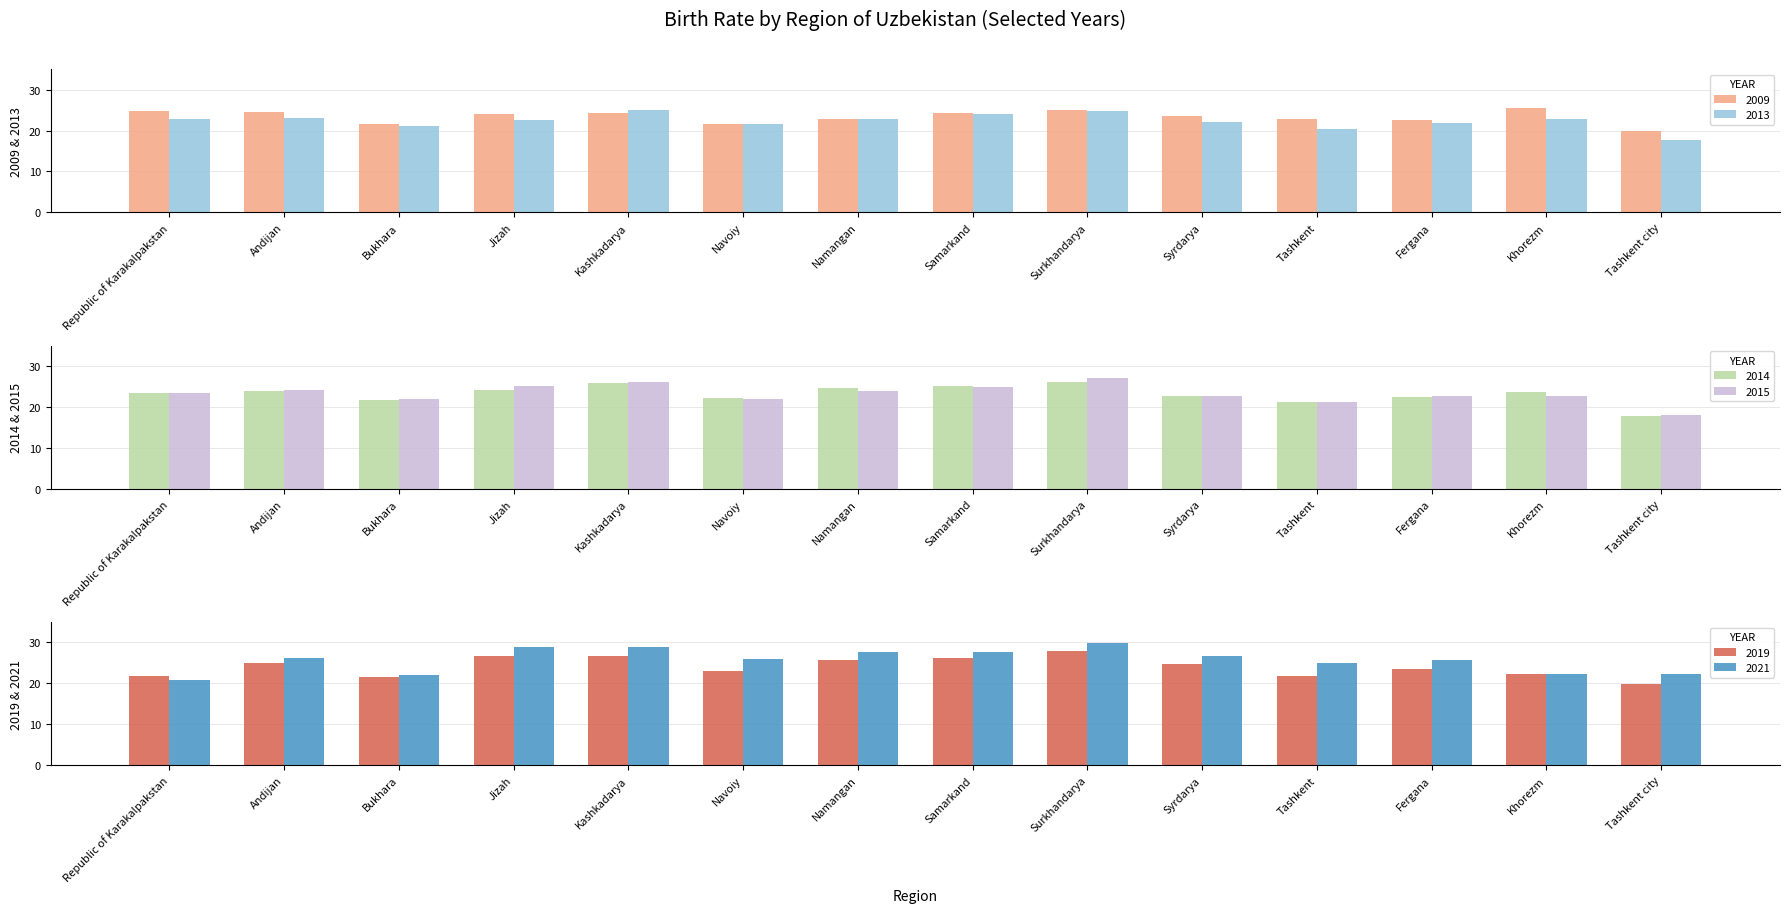

Rank the series at Kashkadarya from highest to lowest value.

2021, 2019, 2015, 2014, 2013, 2009